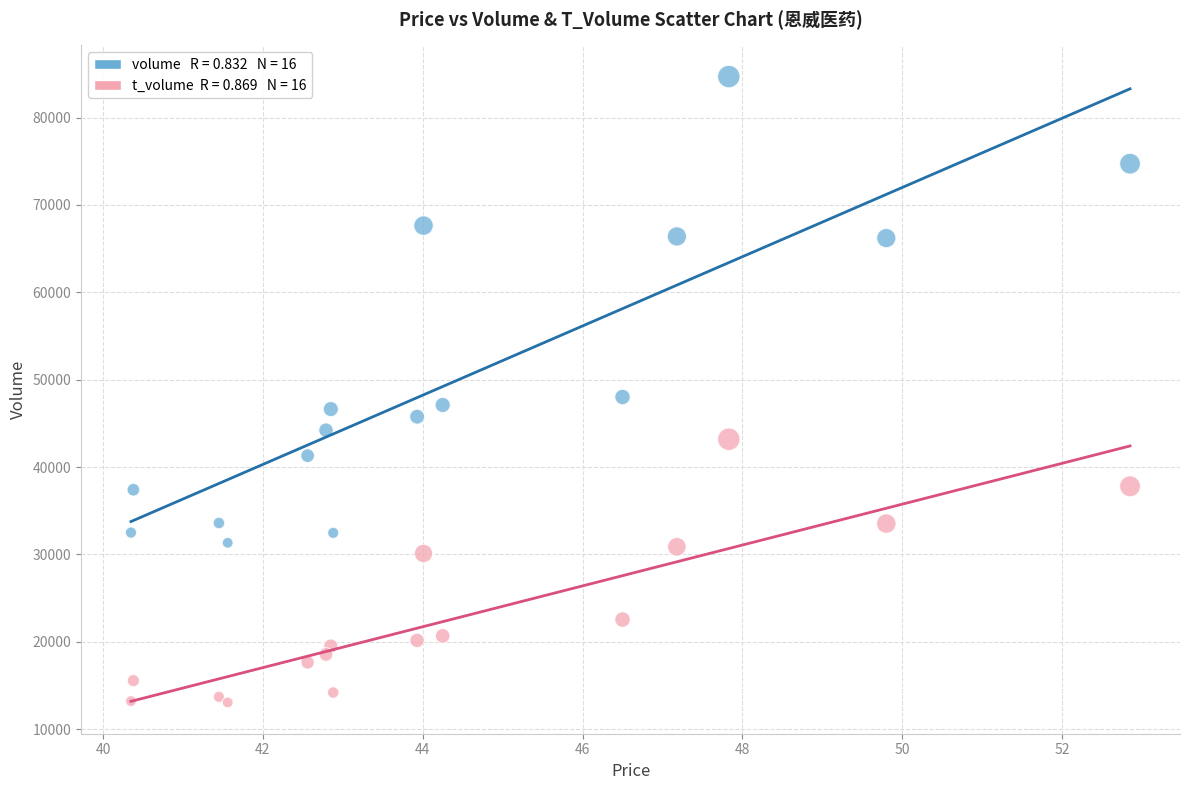

Across all series, what Y value is closest to 48874?

48016